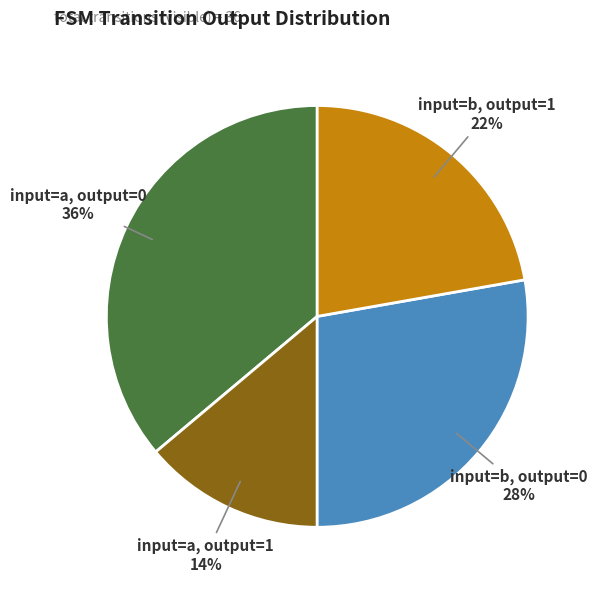

To the nearest percent, what is the difference between the largest and smallest slice percentages?

22%